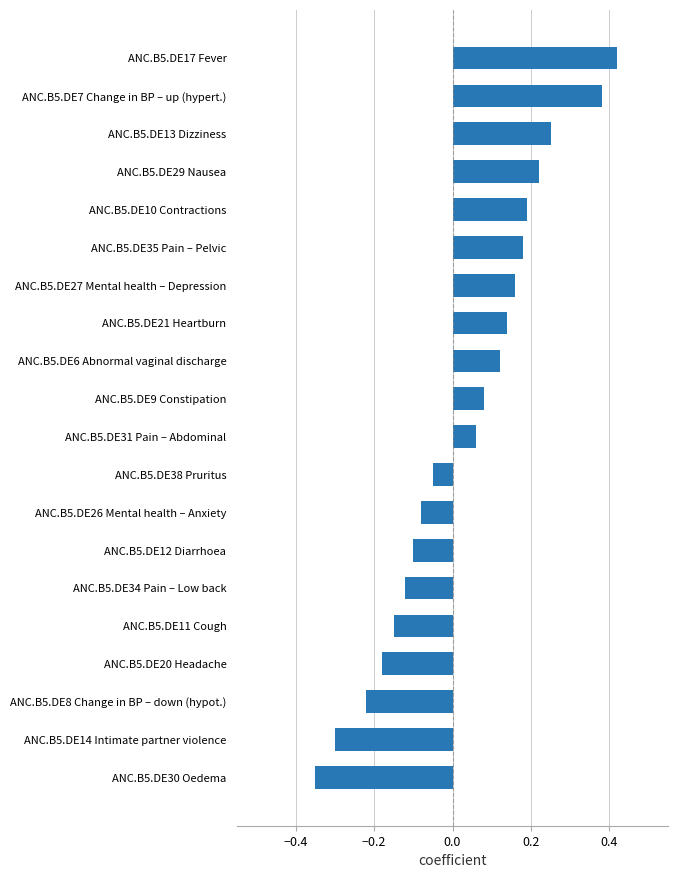

What is the change in value from ANC.B5.DE9 Constipation to ANC.B5.DE13 Dizziness?

+0.2